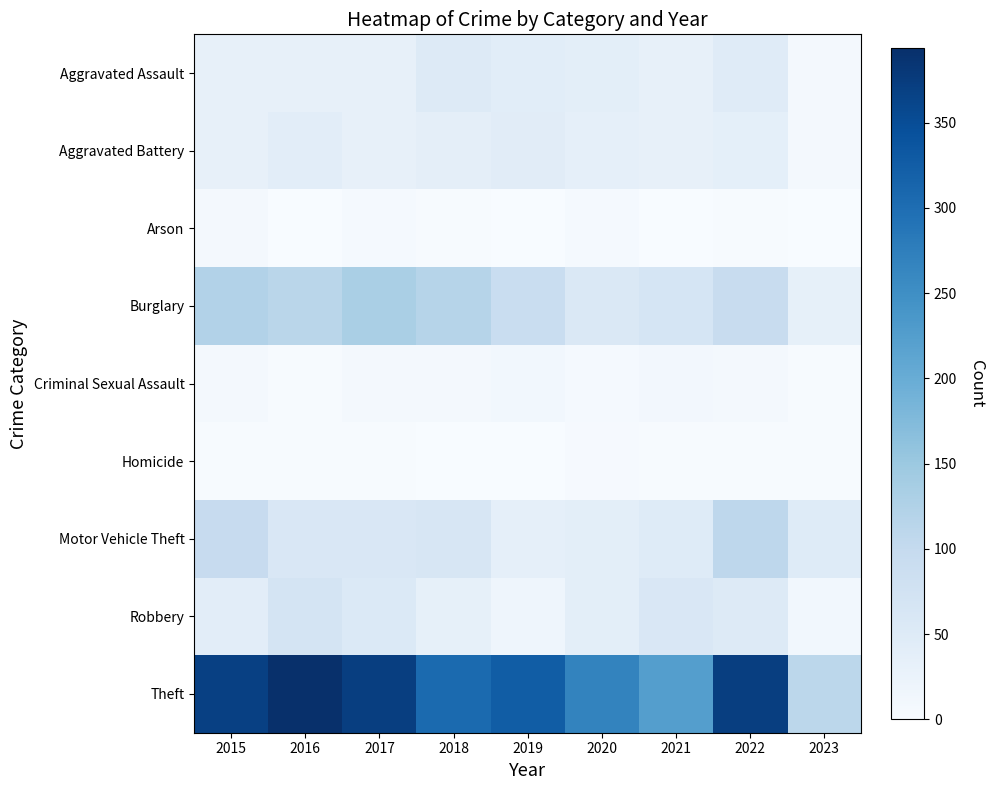

Rank the series at 2021 from lowest to highest value.

Arson, Homicide, Criminal Sexual Assault, Aggravated Battery, Aggravated Assault, Motor Vehicle Theft, Robbery, Burglary, Theft